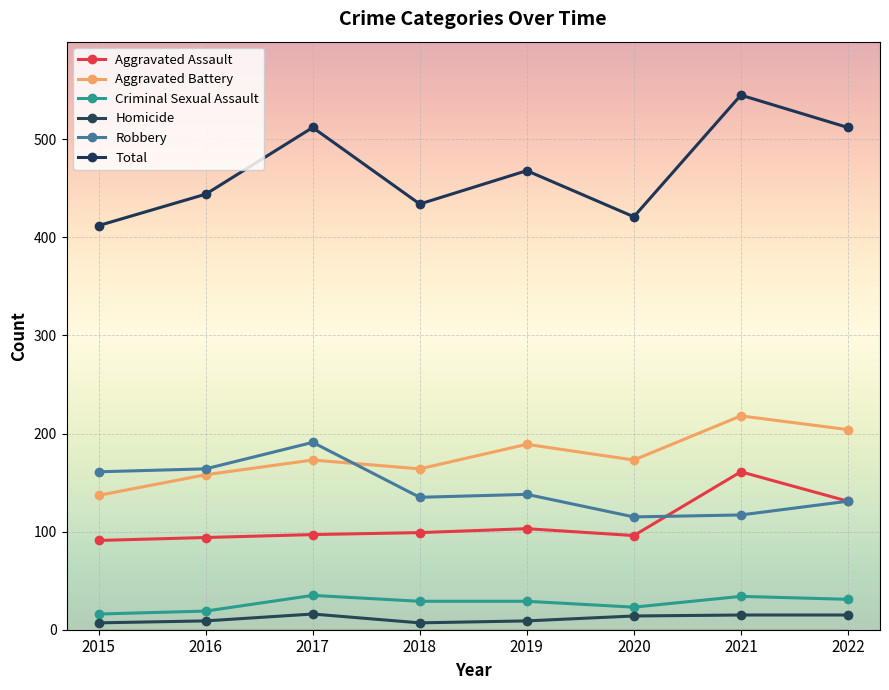

What is the sum of all Total values?

3748